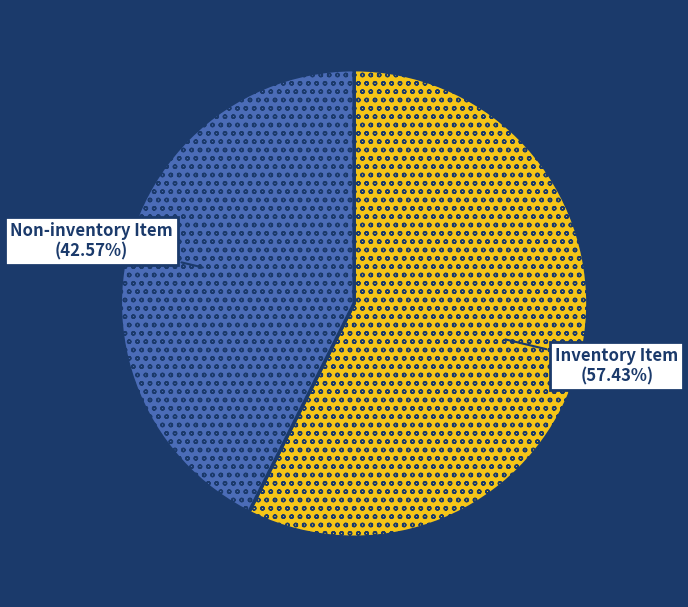

Is there a majority slice in this chart?

Yes